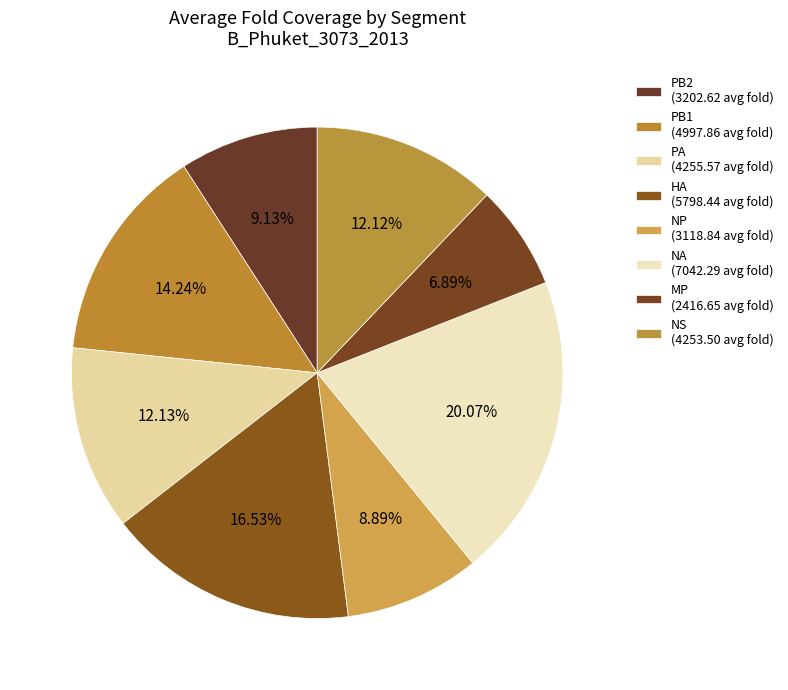

How many slices are in this pie chart?

8